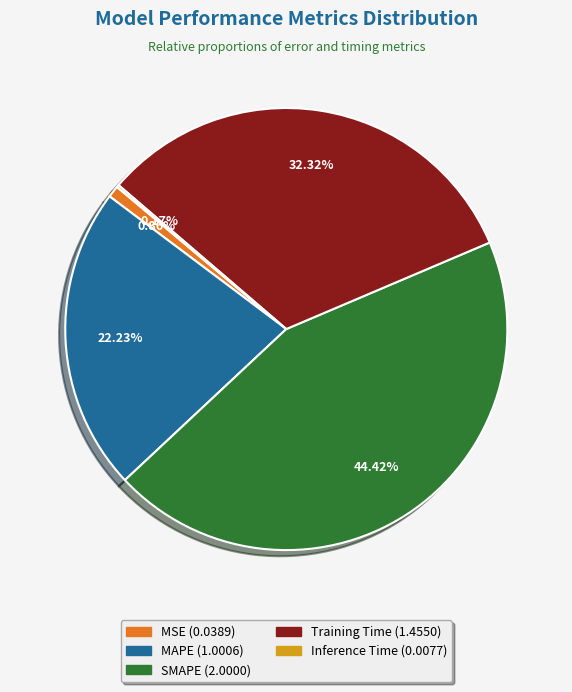

Which slice is the largest?

SMAPE